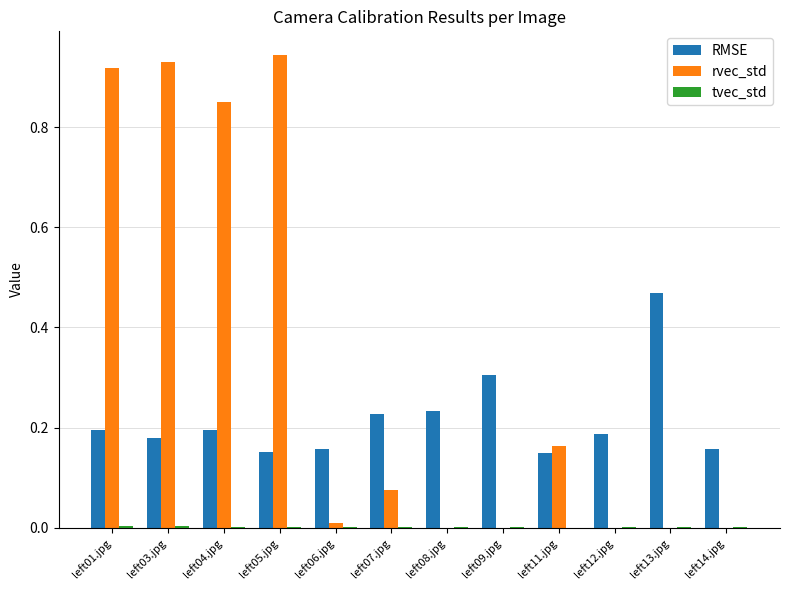

Count the RMSE values in the range 0 to 1.

12